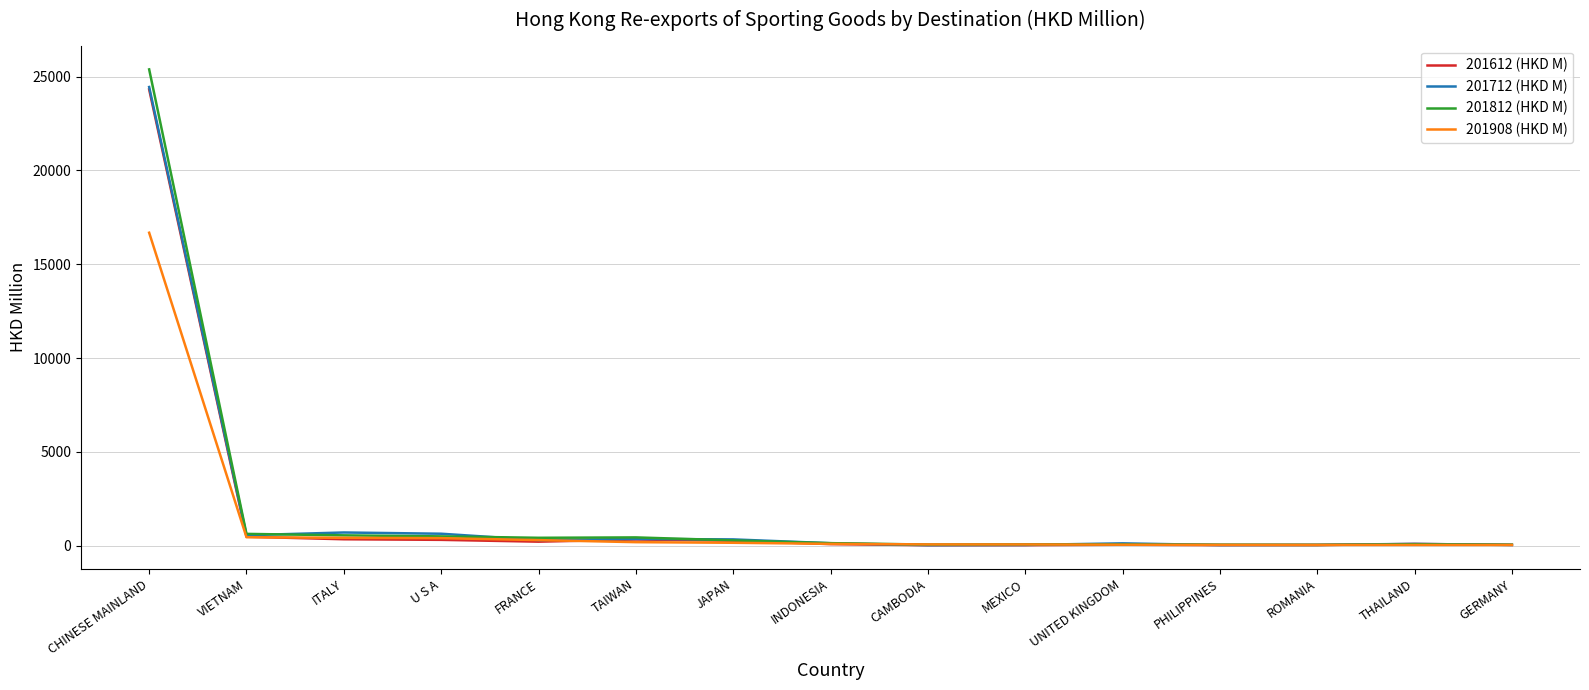

Which series has the largest range (max minus min)?

201812 (HKD M)